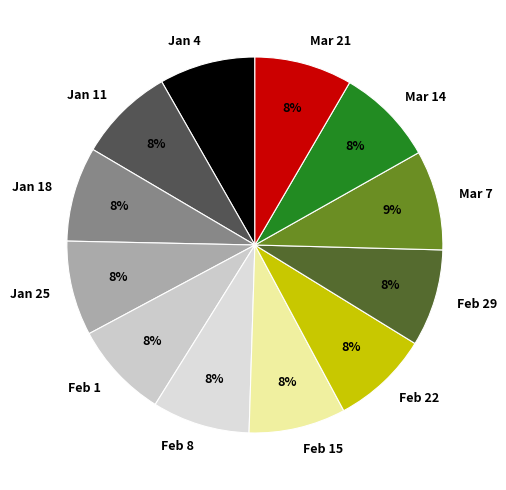

Count the number of slices in the pie.

12